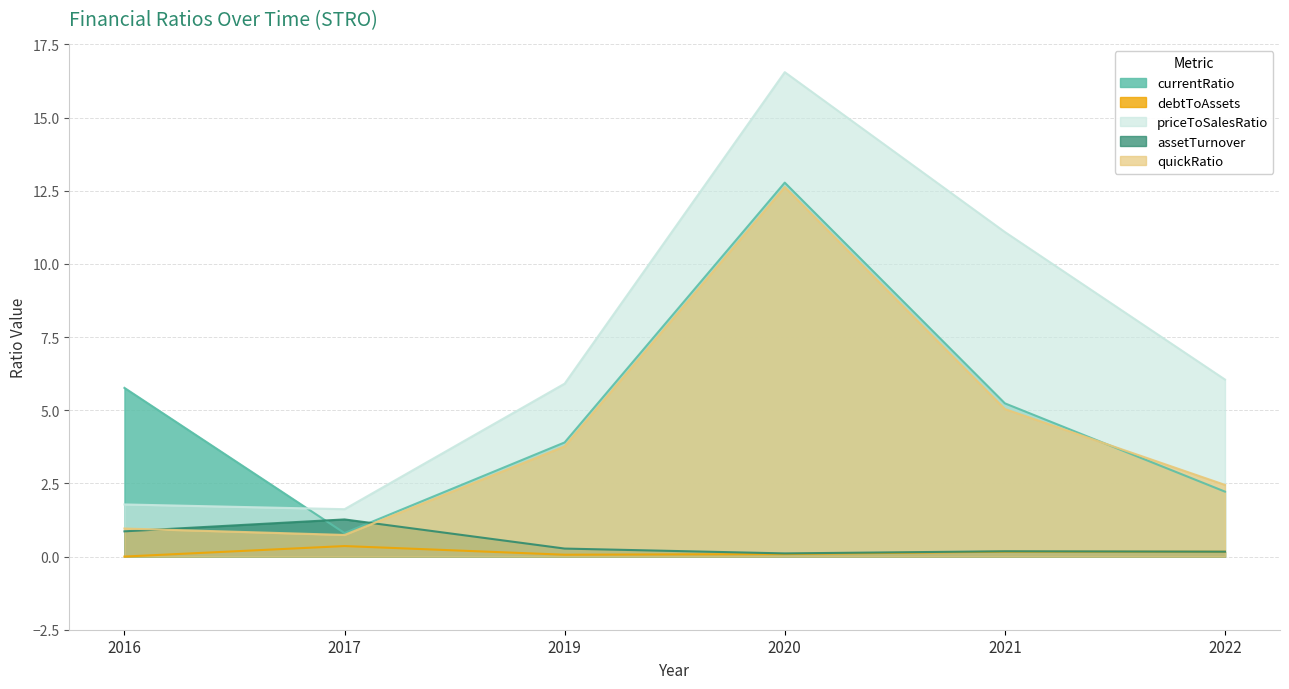

What is the difference between the highest and lowest values at 2019?

5.8